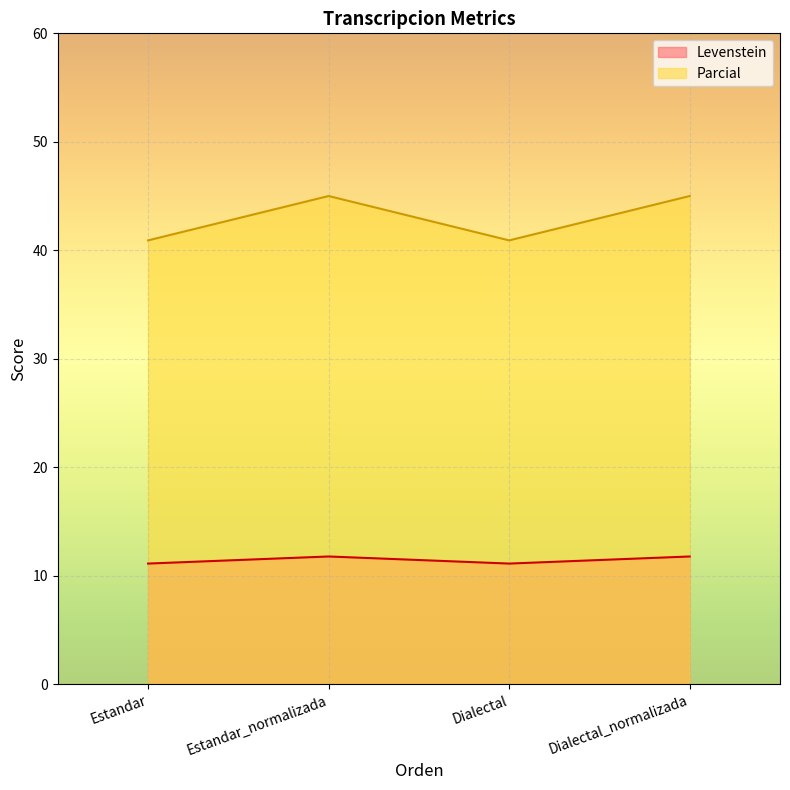

Which category has the highest value in the Parcial series?

Estandar_normalizada